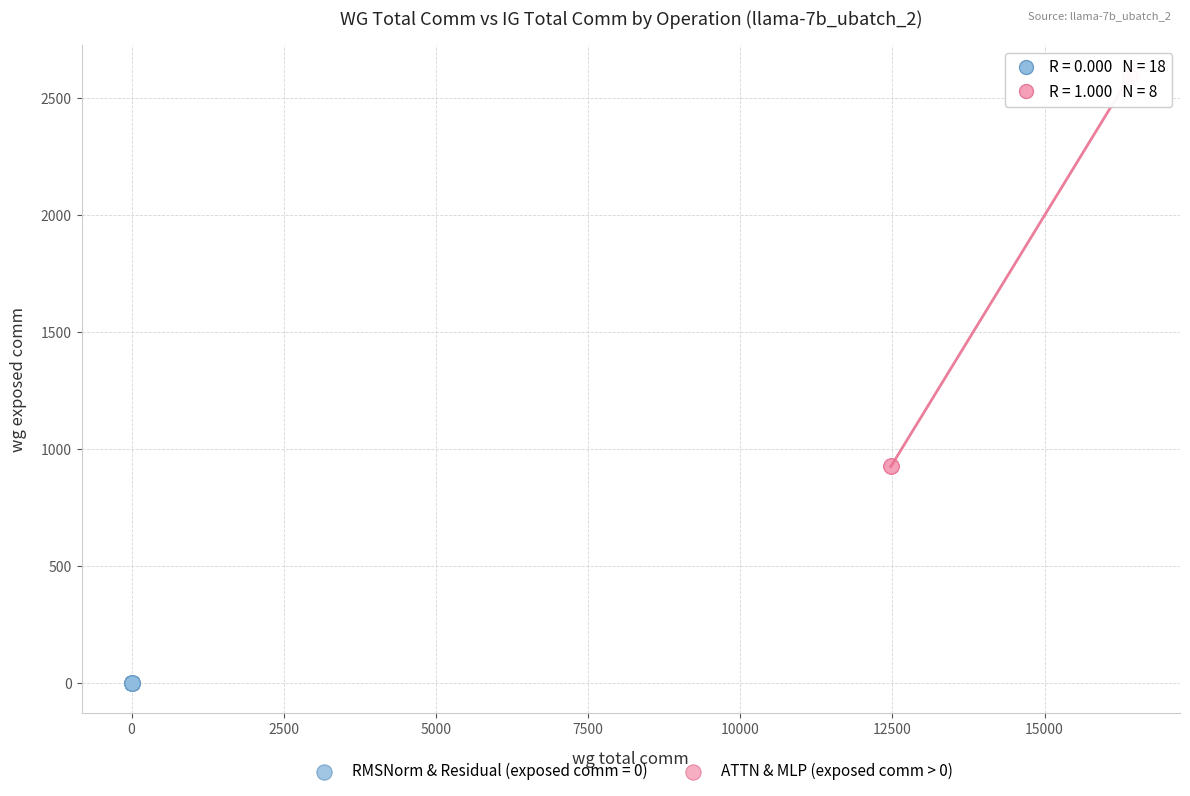

Which series reaches the minimum Y coordinate?

RMSNorm & Residual (exposed comm = 0)